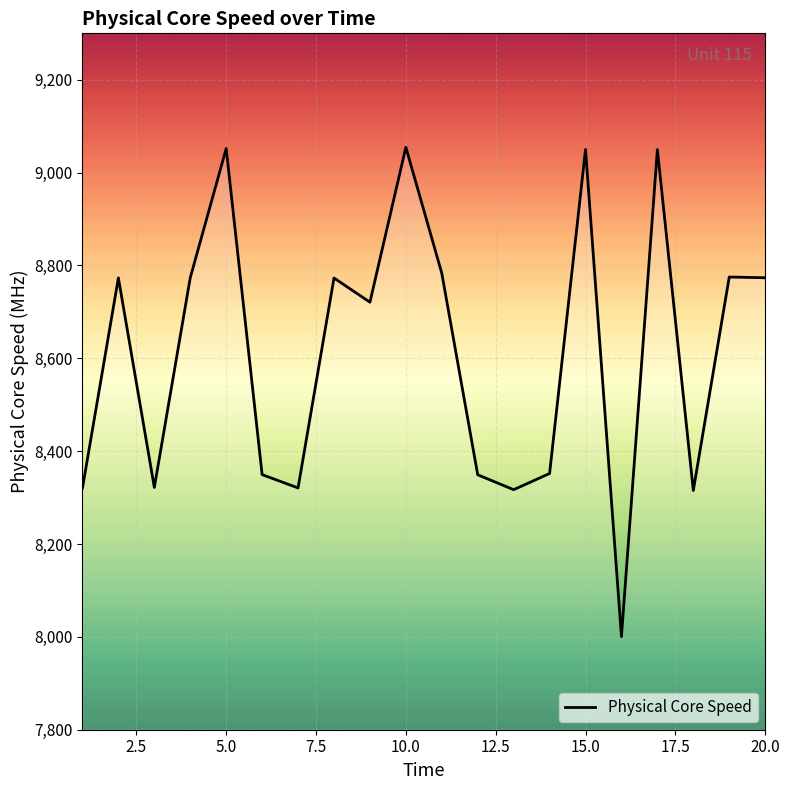

What is the difference between the maximum and minimum values?

1053.9